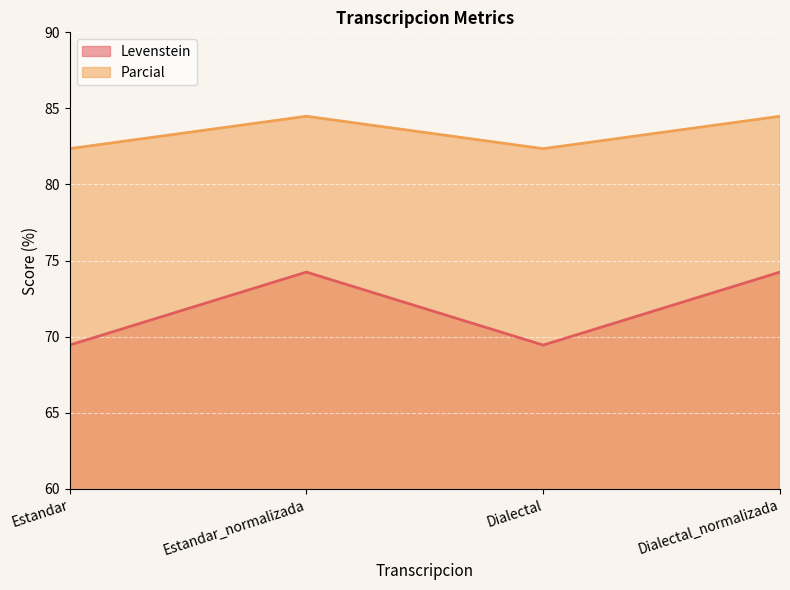

The Parcial series shows 114.8 at Estandar_normalizada. True or false?

False